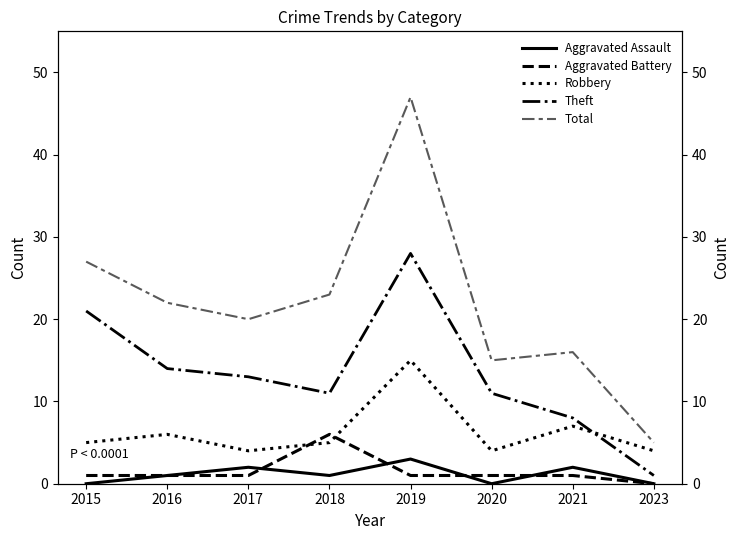

What is the sum of all Theft values?

107